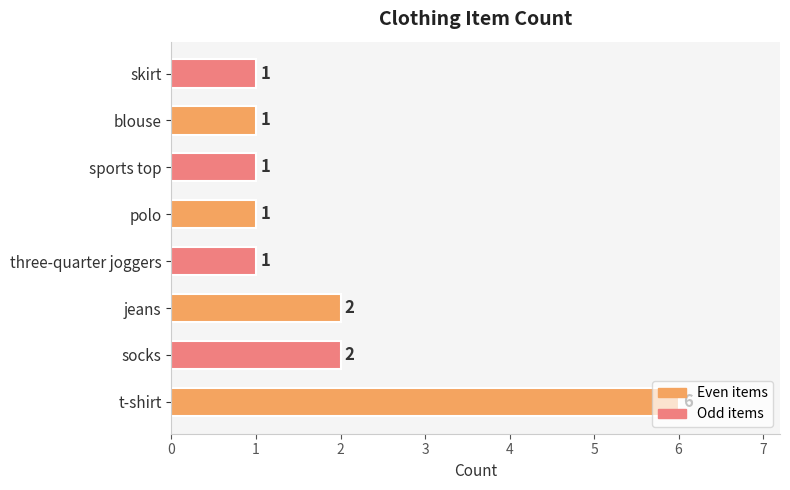

Which has a higher value, t-shirt or polo?

t-shirt